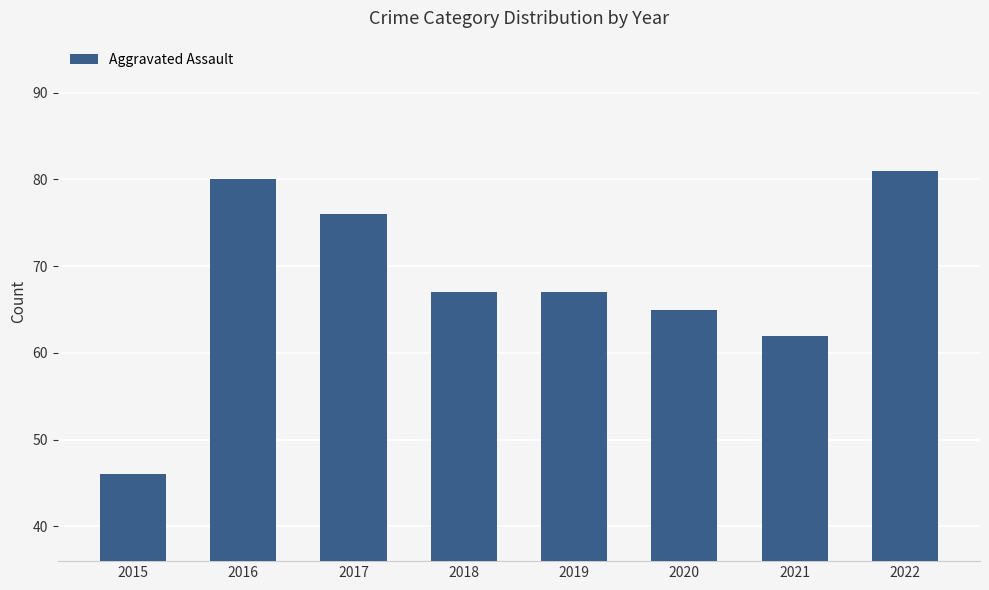

What is the smallest value displayed?

46